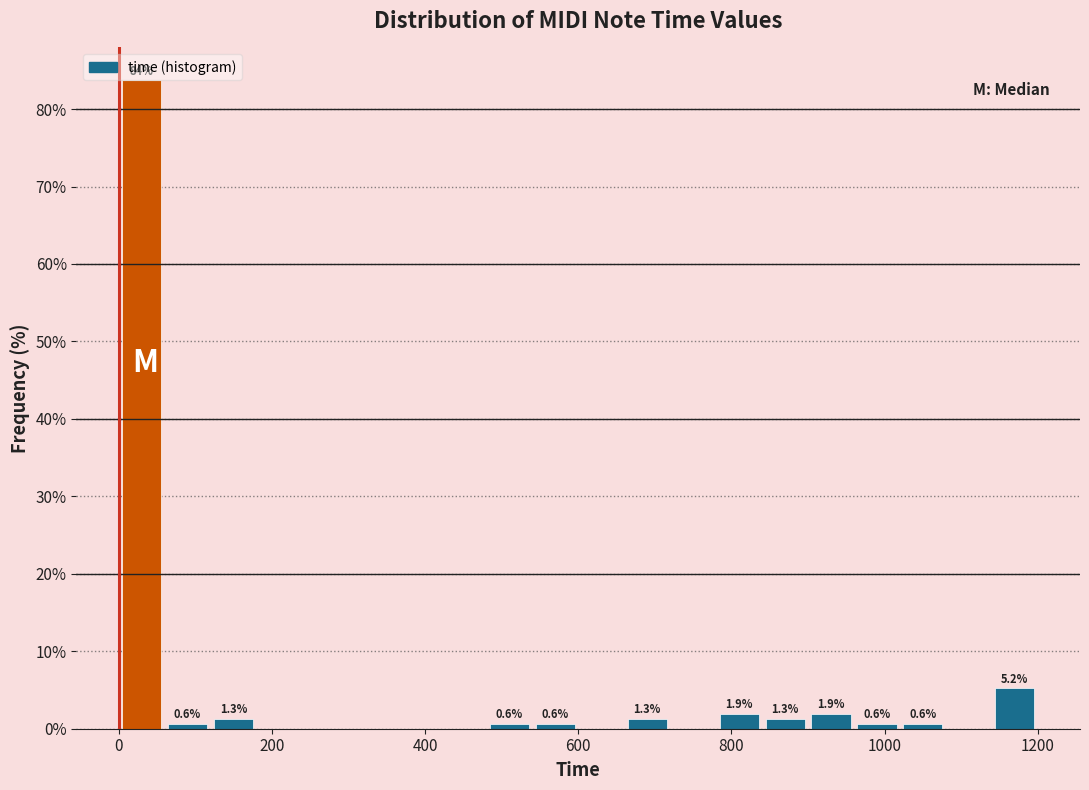

Around what value on the x-axis is the tallest bar? Give the approximate position of its centre, as read against the axis.

40